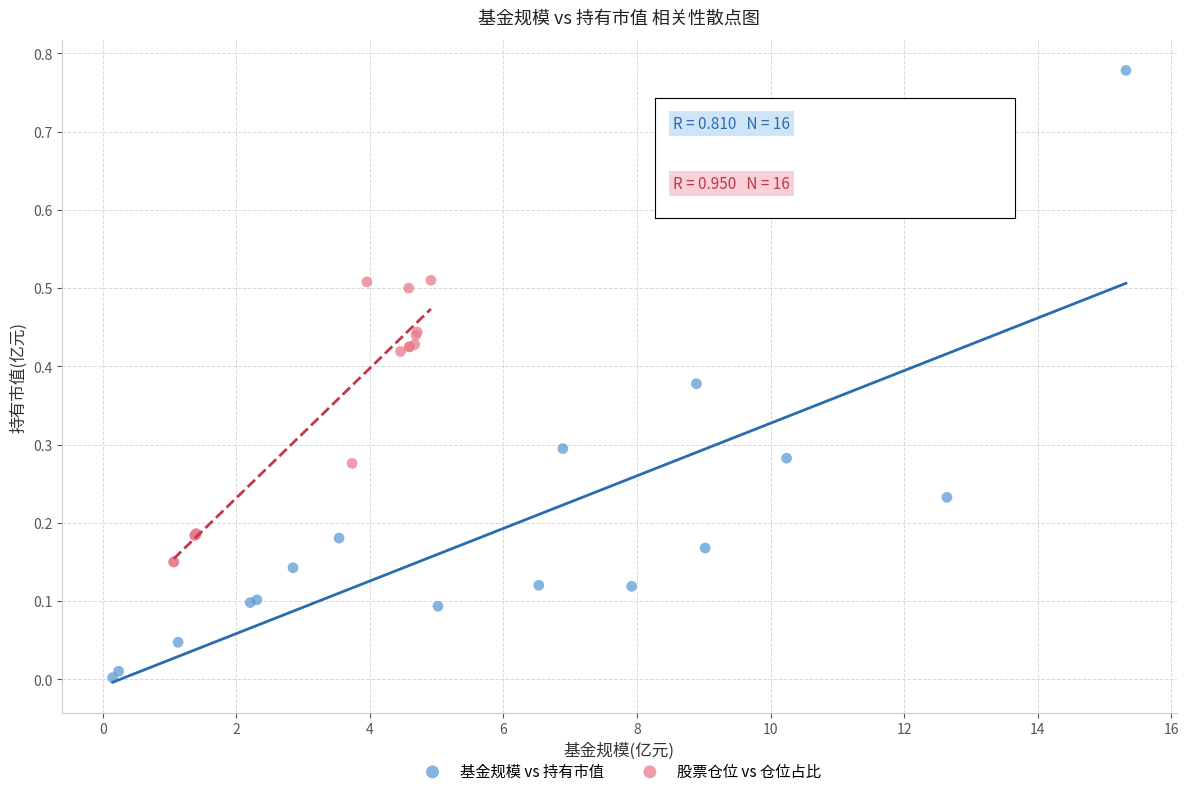

Which series has the widest spread of Y values?

基金规模 vs 持有市值